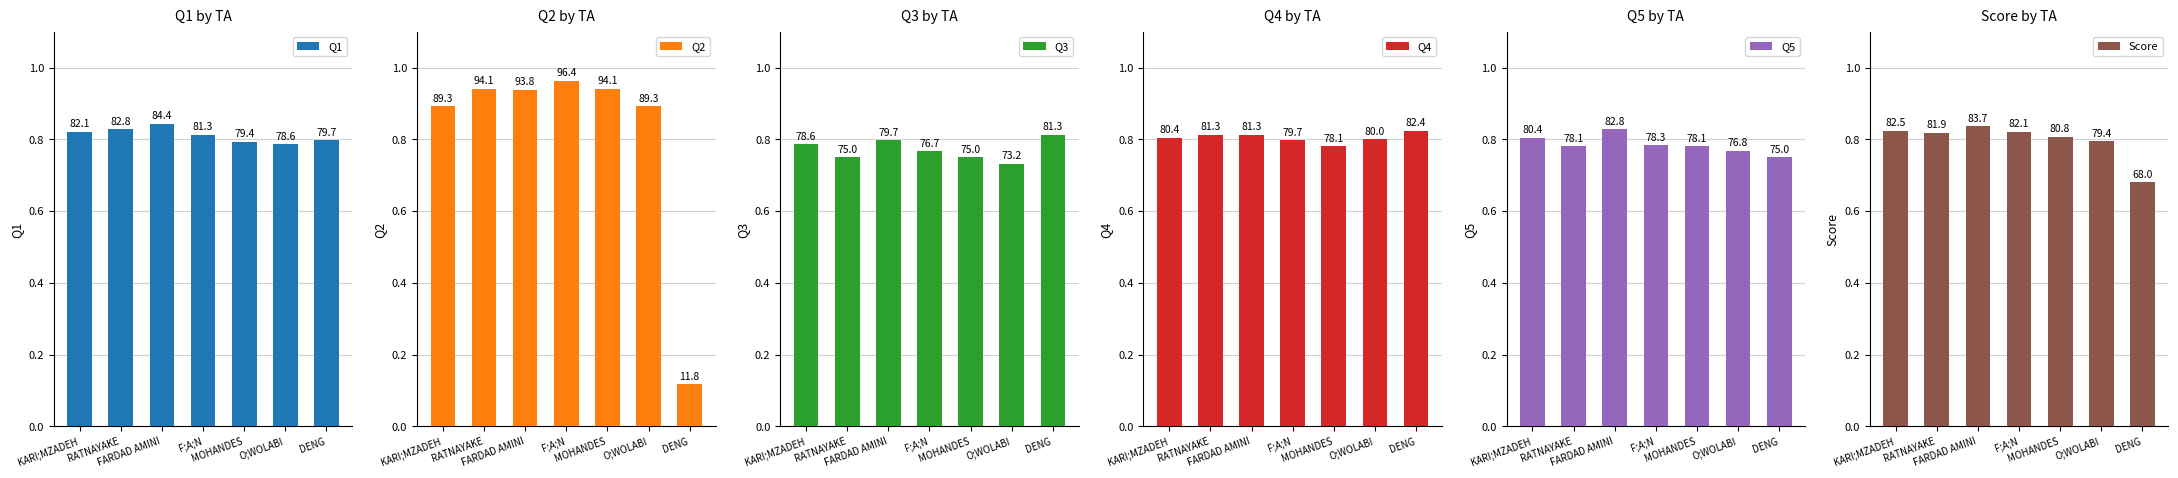

Which series changed the most between RATNAYAKE and O;WOLABI?

Q2